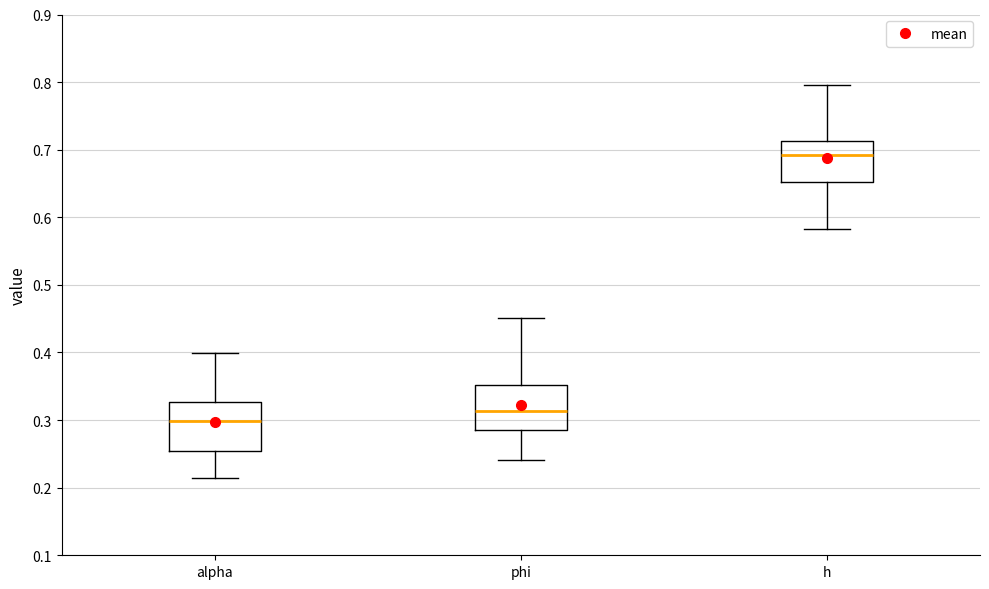

Reading left to right, read every box against the y-axis: the position of its median line, the range the box covers, and the ends of its whiskers. The values are not printed on the chart, so give them approximately, as read against the axis.

alpha: median 0.30, box 0.25 to 0.33, whiskers 0.21 to 0.40
phi: median 0.31, box 0.29 to 0.35, whiskers 0.24 to 0.45
h: median 0.69, box 0.65 to 0.71, whiskers 0.58 to 0.80